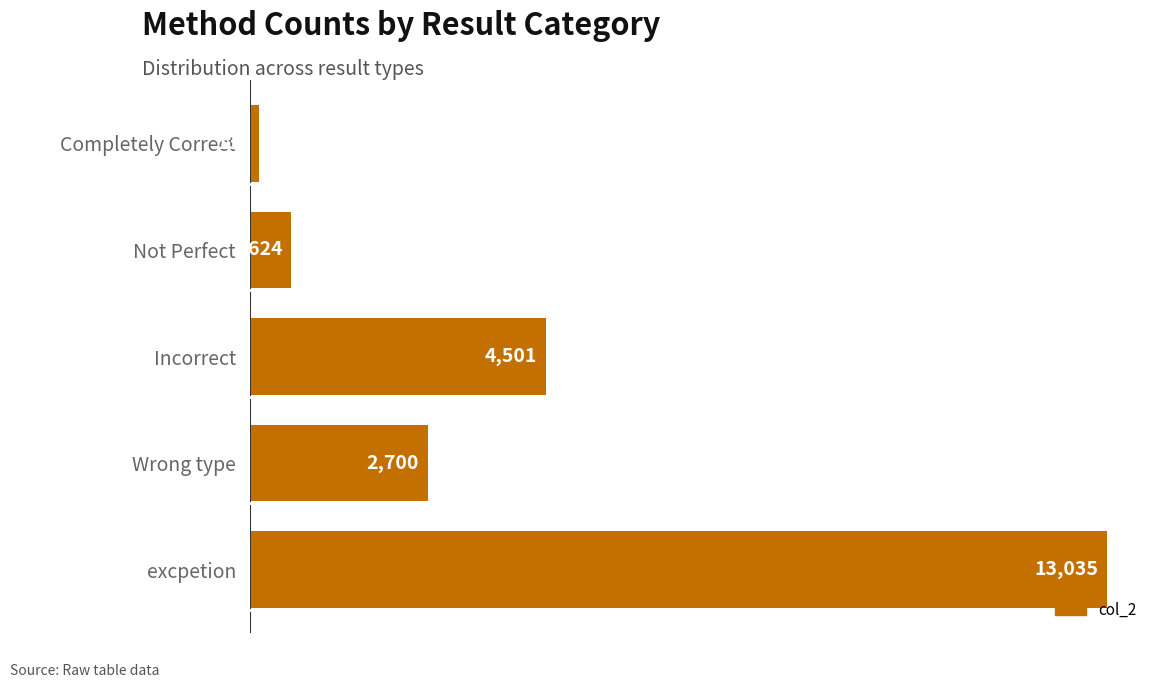

What is the sum of all values?

20998